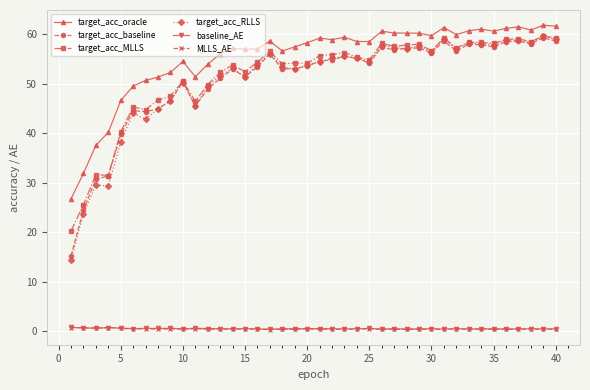

In target_acc_RLLS, how many points are higher than both neighbors (excluding endpoints)?

12